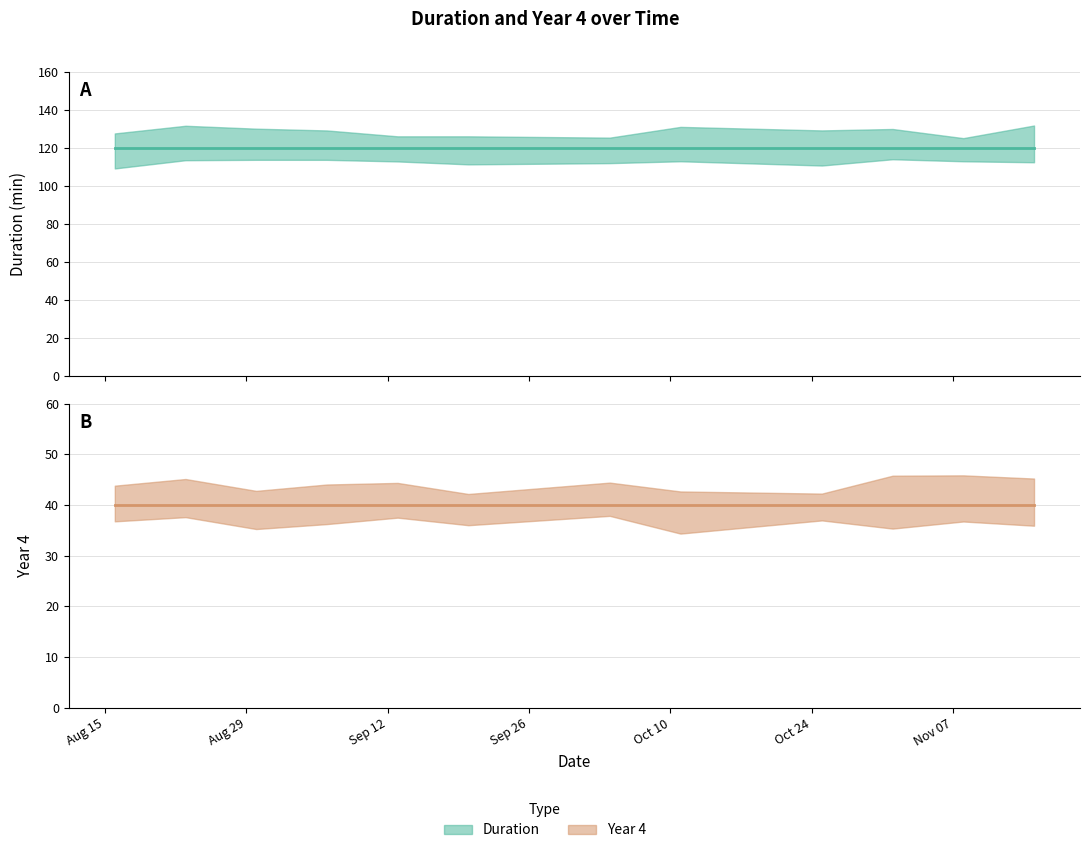

What is the maximum value for Duration?

120